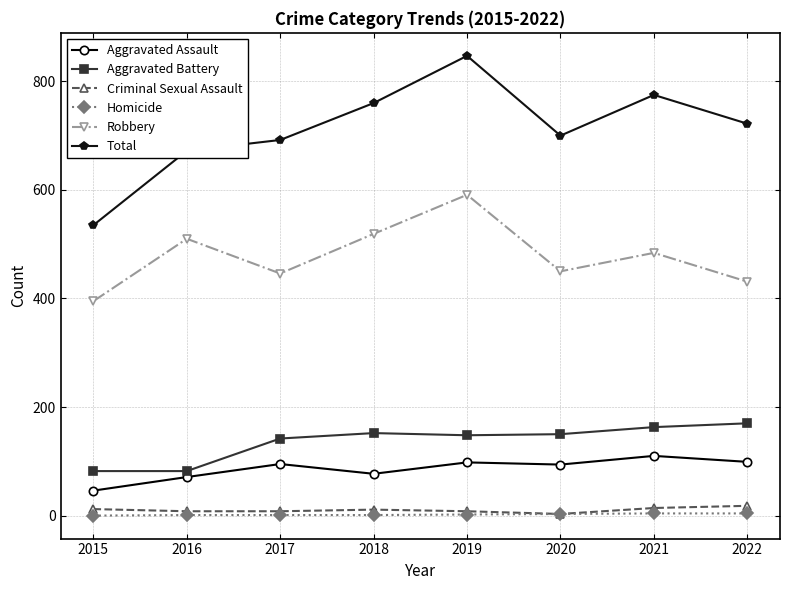

Where is the first local minimum for Aggravated Assault?

2018